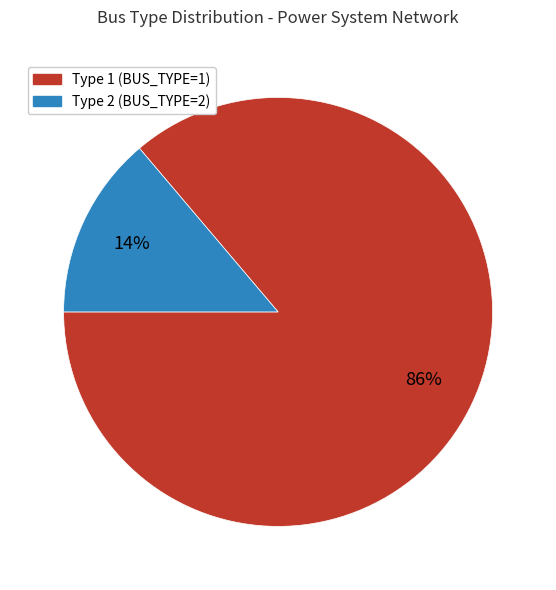

To the nearest percent, what is the difference between the Type 1 and Type 2 slice percentages?

72%